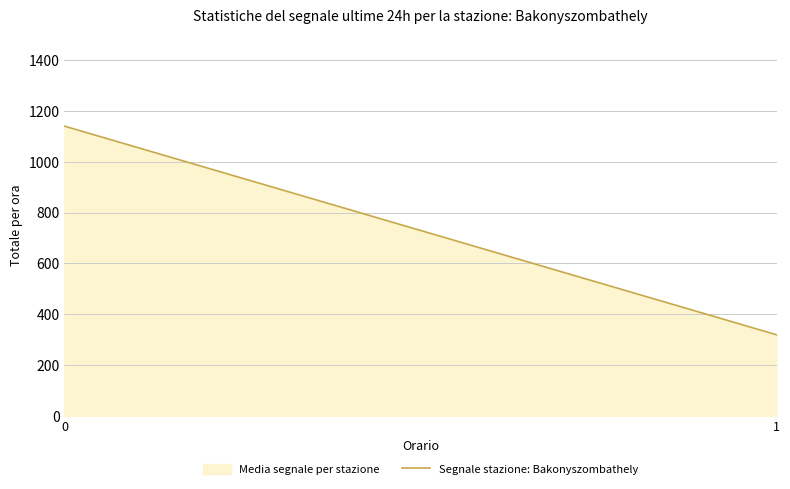

Does the chart have visible grid lines?

Yes